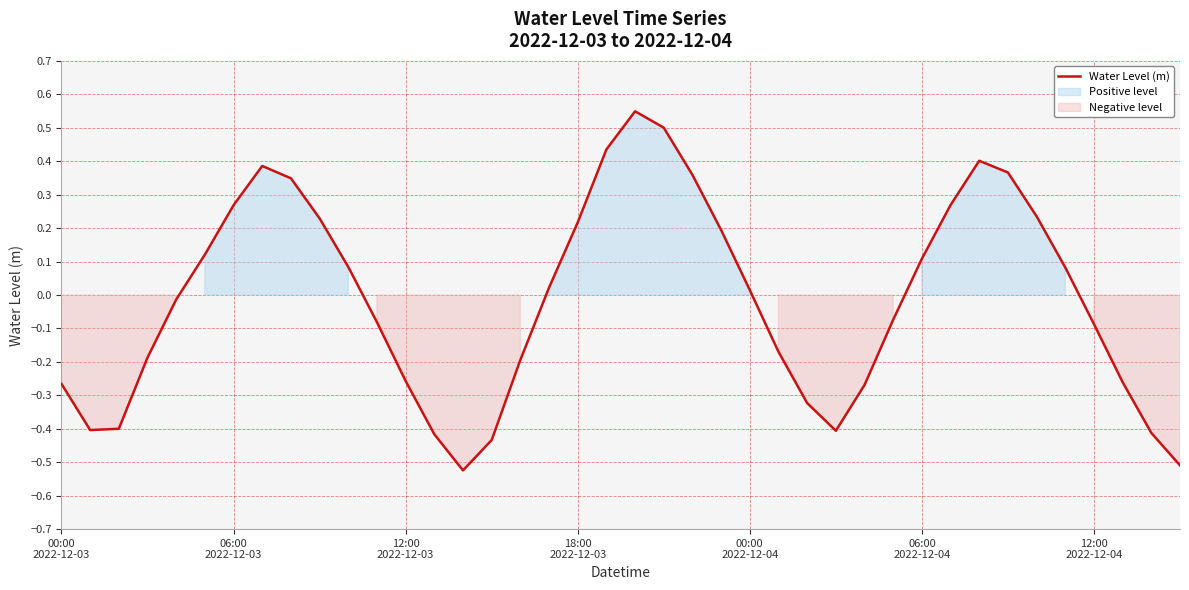

What is the maximum value shown in the chart?

0.5